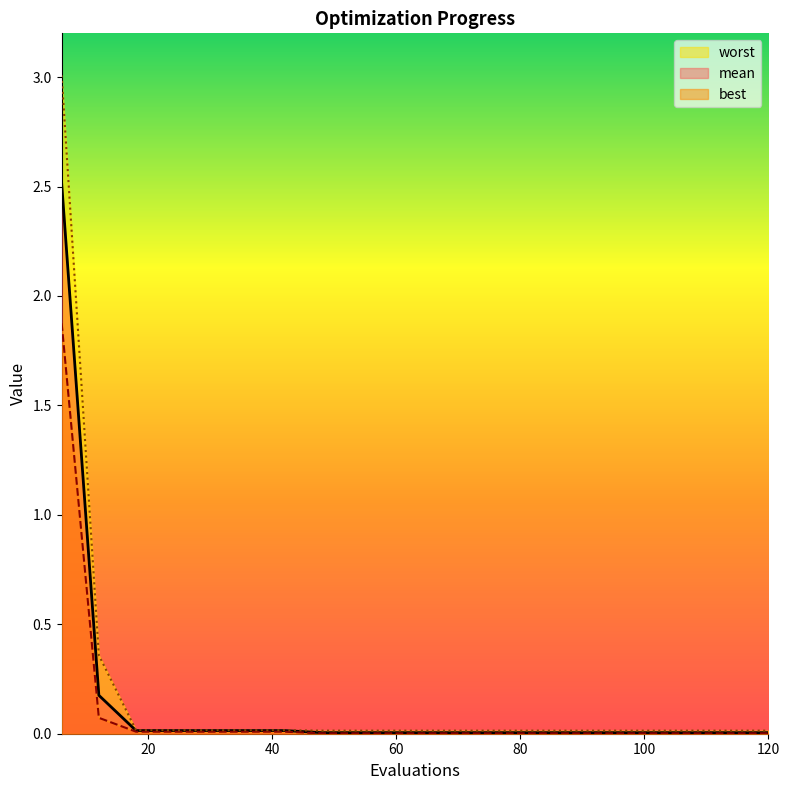

What is the difference between the maximum and minimum values in the worst series?

3.0